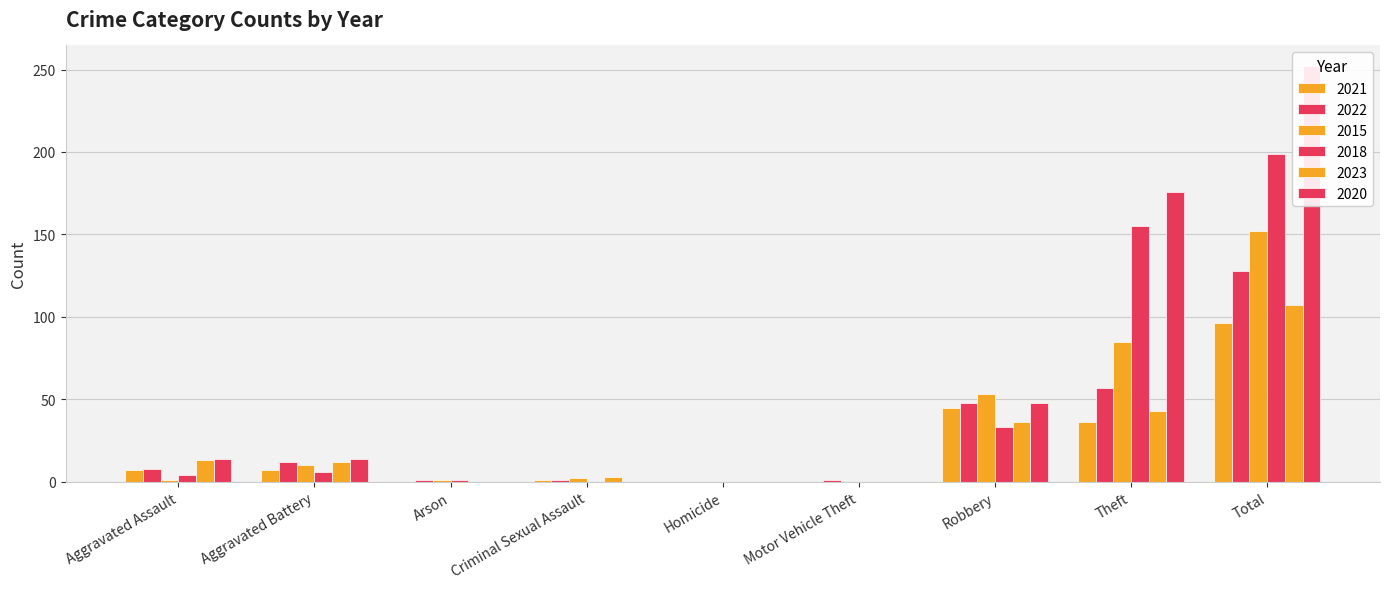

What is the label of the 3rd bar from the right?

Robbery